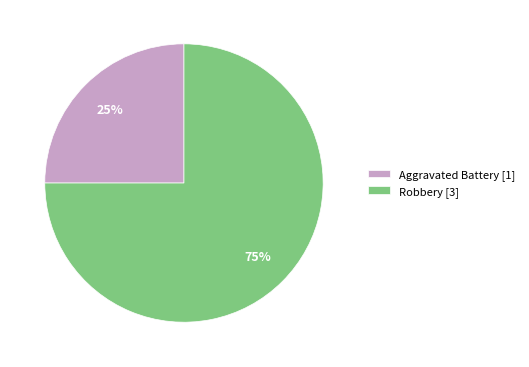

Between Robbery [3] and Aggravated Battery [1], which is larger?

Robbery [3]